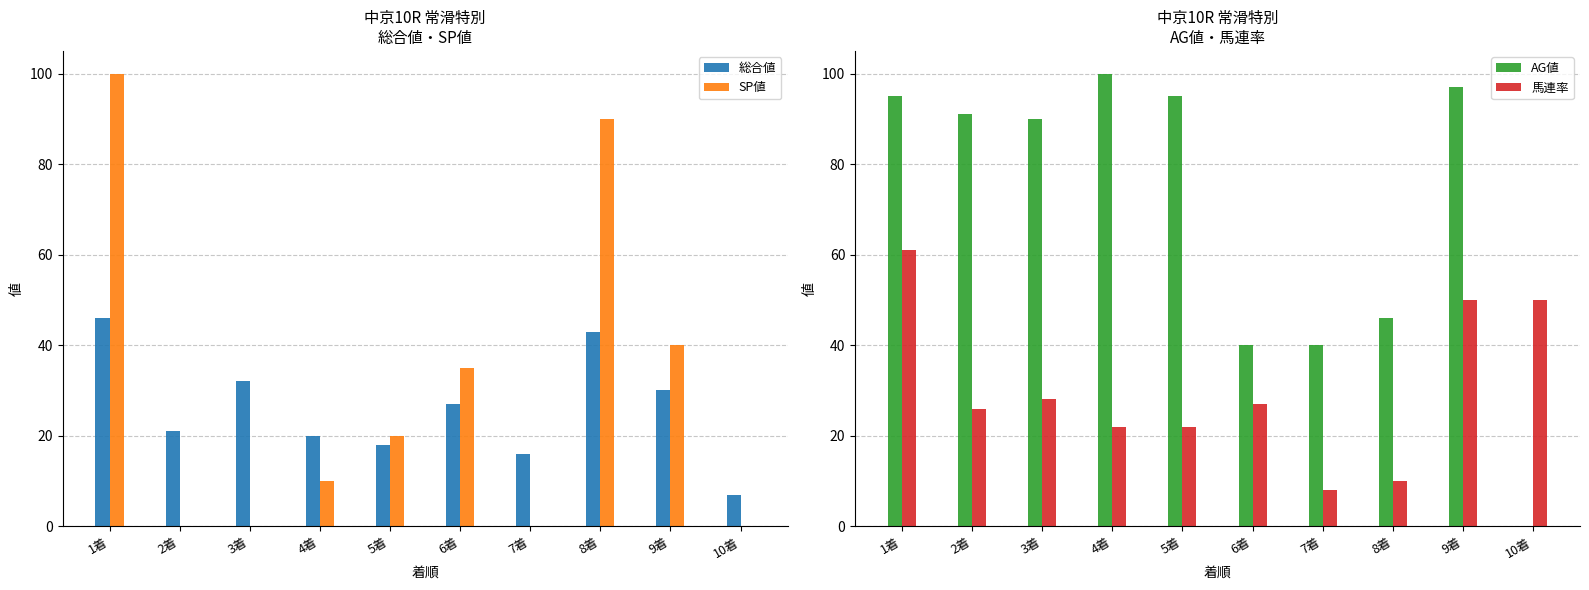

The 馬連率 series shows 10 at 8着. True or false?

True